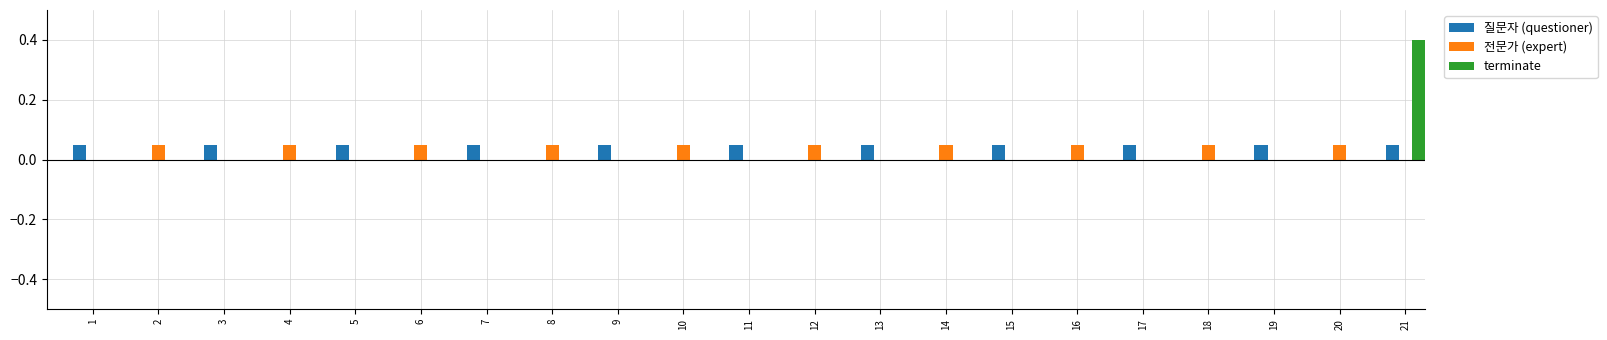

What is the sum of all 전문가 (expert) values?

0.5